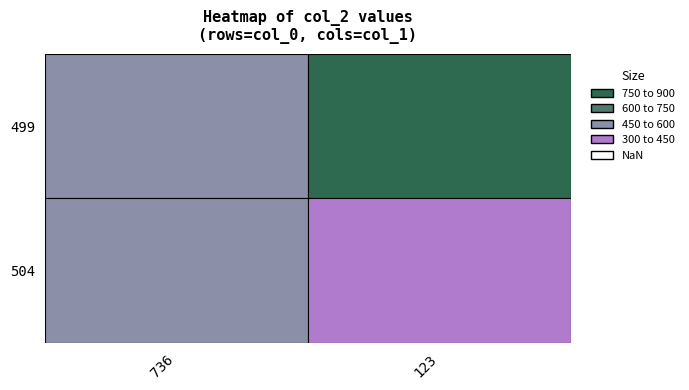

What is the difference between the 504 values at 123 and 736?

212